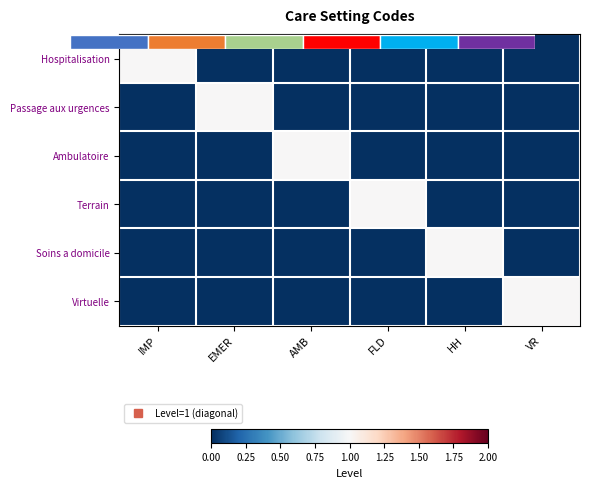

Is it true that Passage aux urgences equals 0 at VR?

True